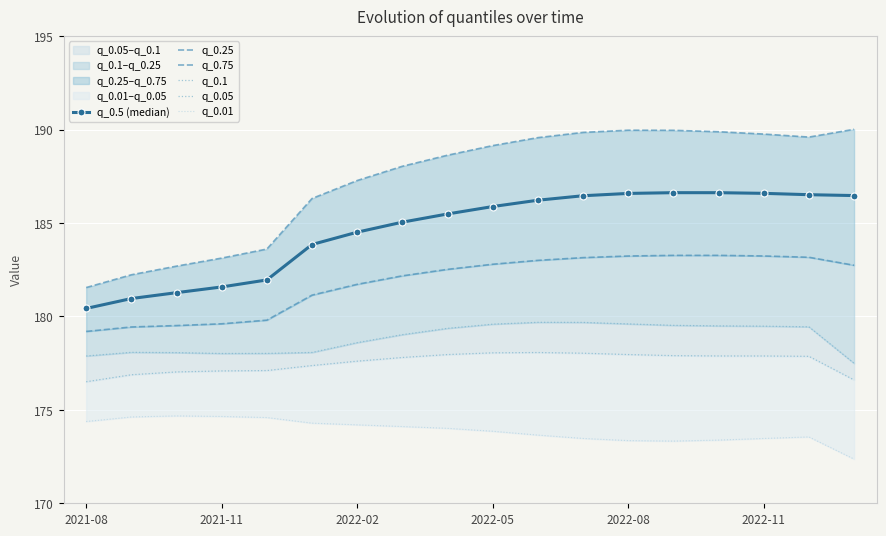

Between 11 and 2021-08, which is larger?

11